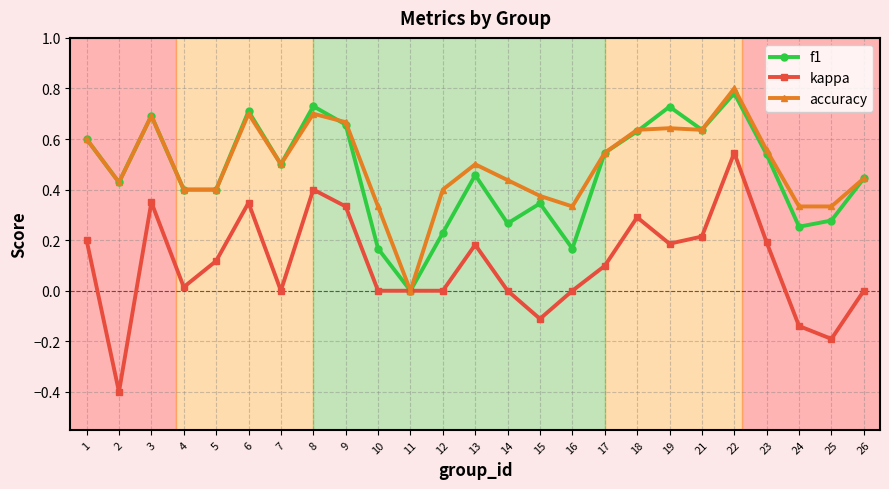

What is the difference between the maximum and minimum values in the kappa series?

0.9